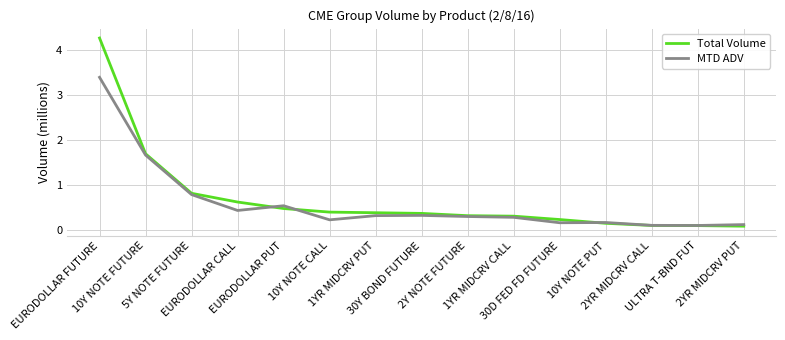

Which series has the widest spread of values?

Total Volume